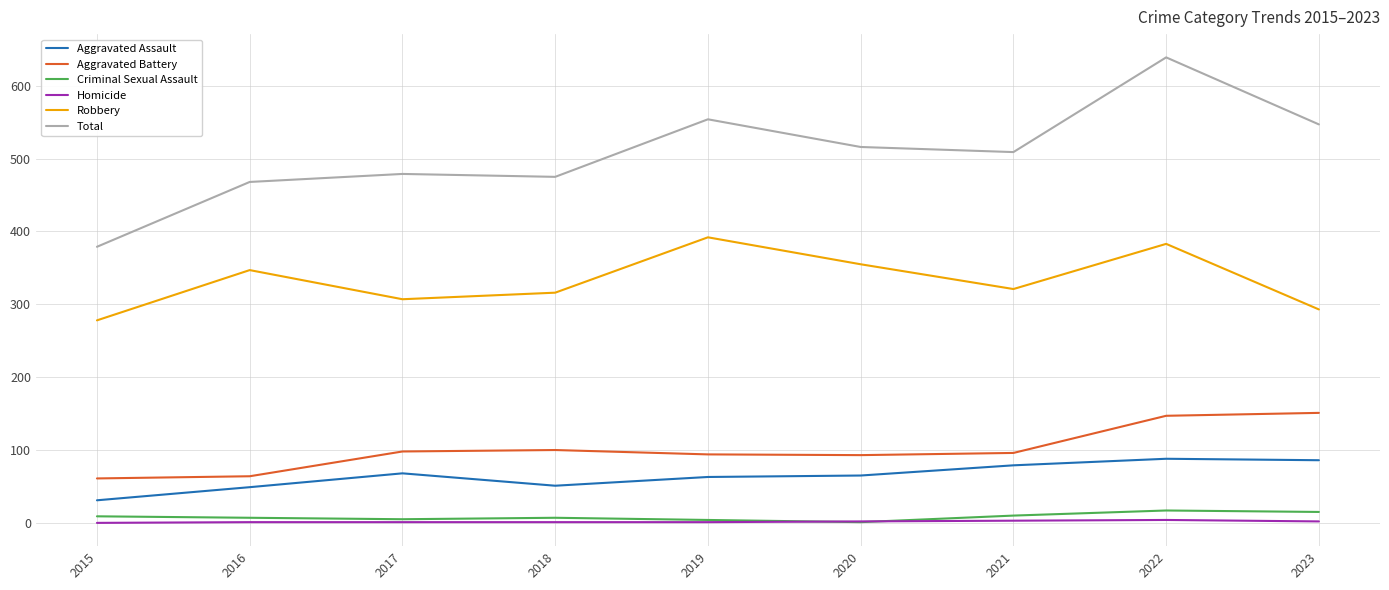

What is the lowest value of the Aggravated Battery series?

61